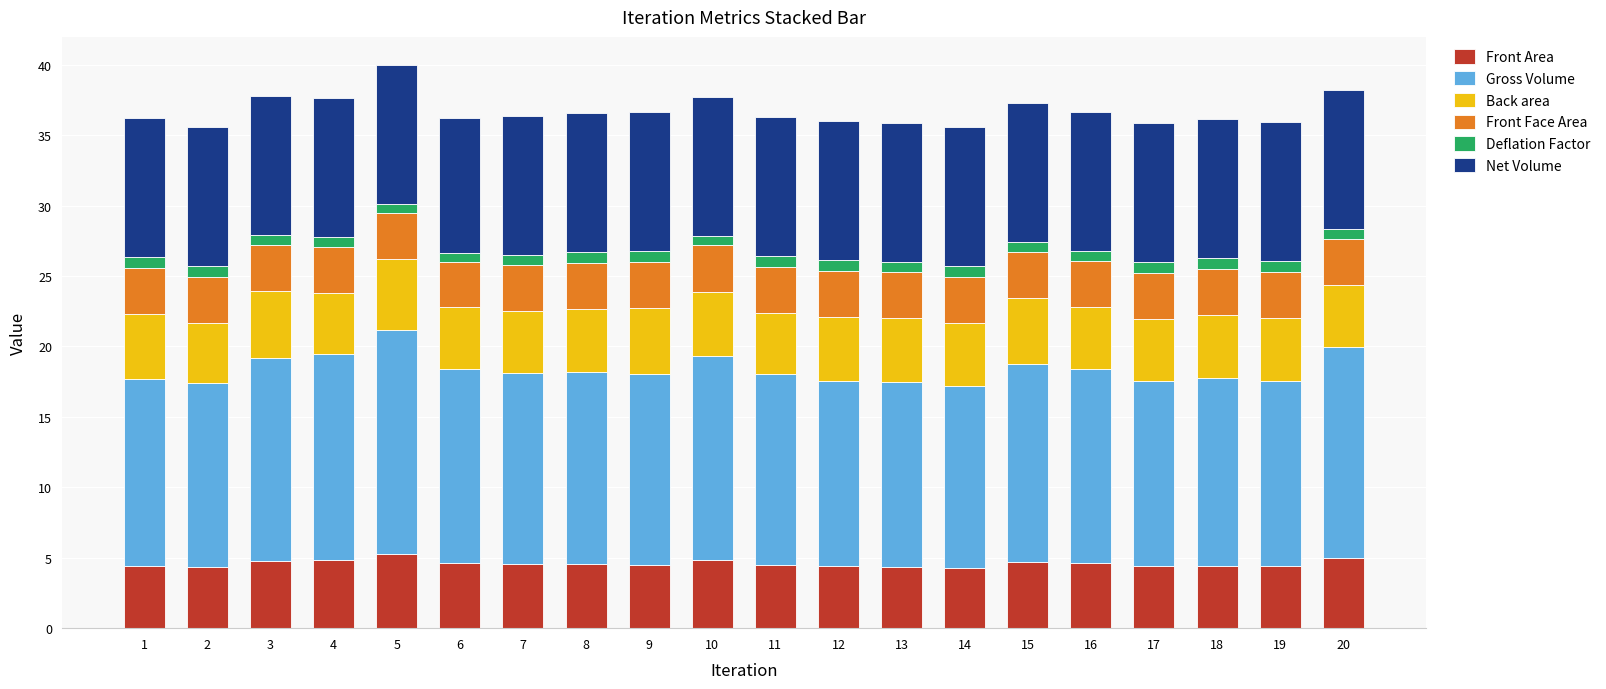

Is it true that Front Area equals 7.1 at 14?

False